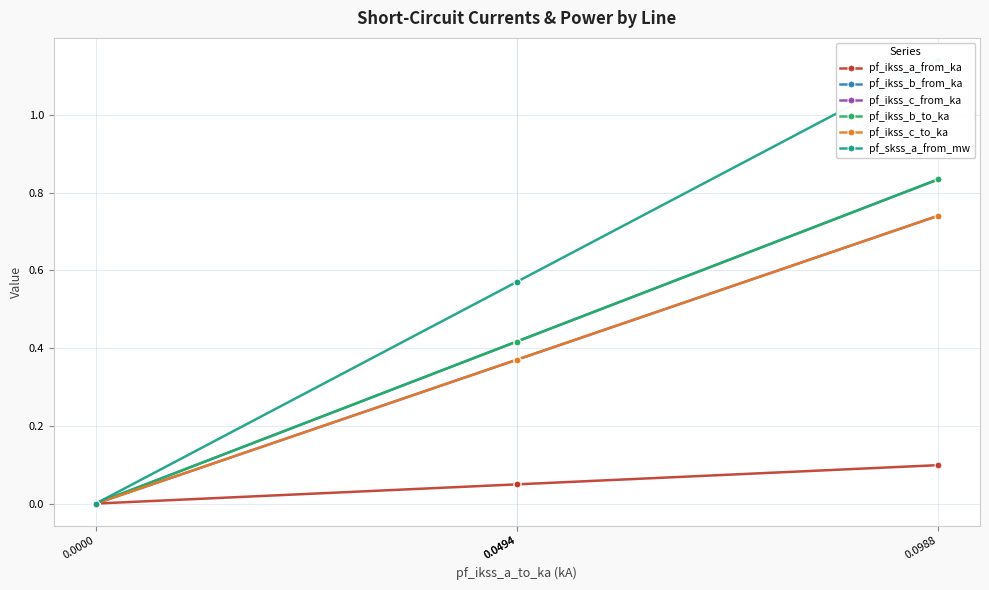

What are all the series names shown in the legend?

pf_ikss_a_from_ka, pf_ikss_b_from_ka, pf_ikss_c_from_ka, pf_ikss_b_to_ka, pf_ikss_c_to_ka, pf_skss_a_from_mw